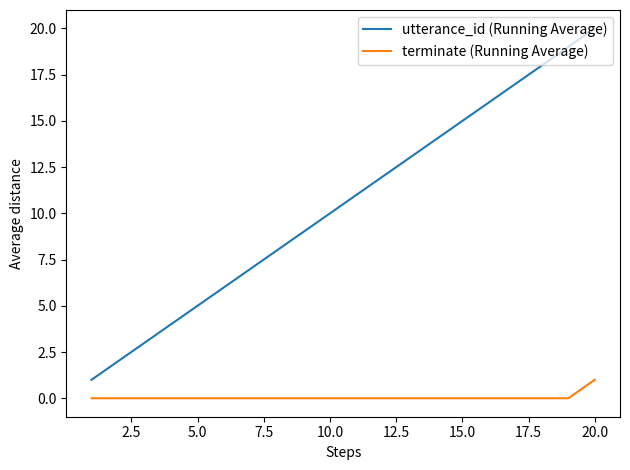

List the series in order of their peak value, highest first.

utterance_id (Running Average), terminate (Running Average)